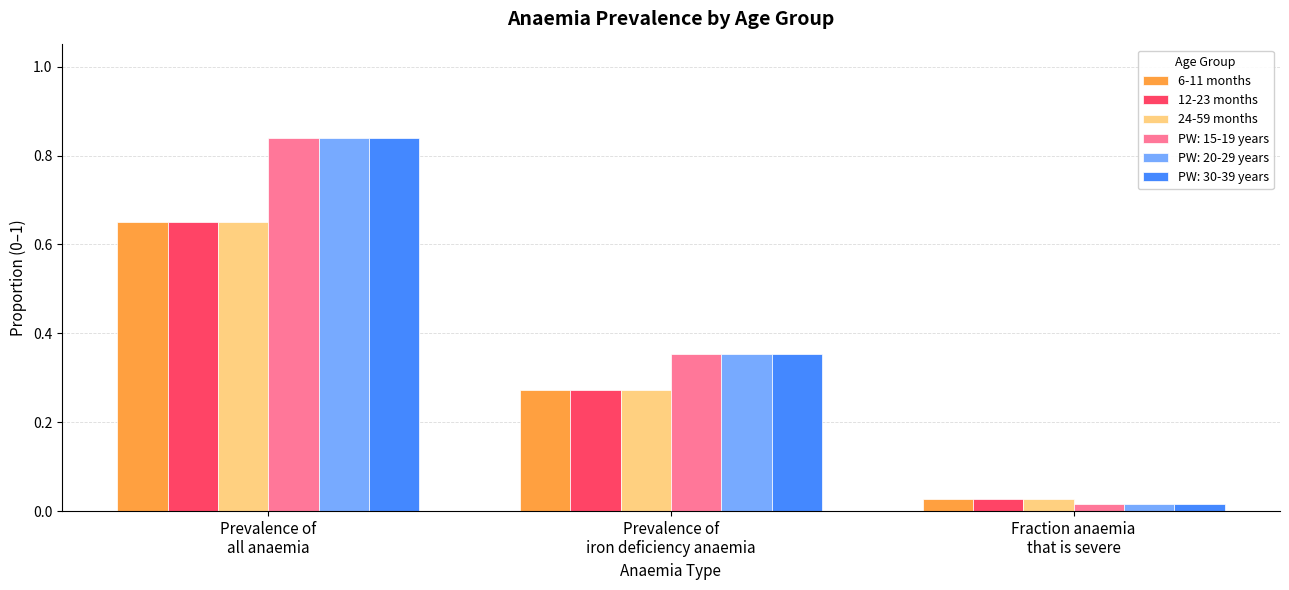

What is the sum of all 6-11 months values?

1.0